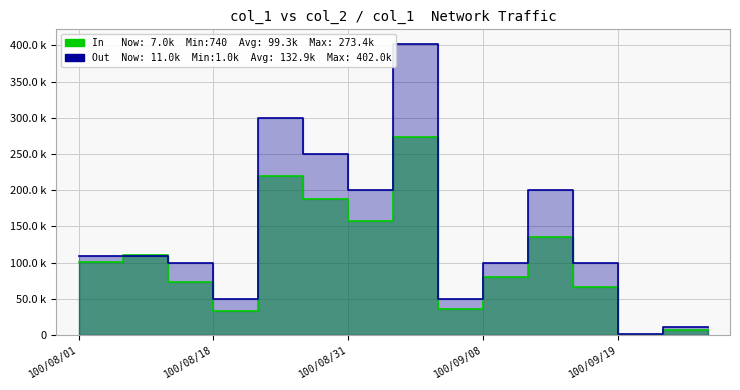

True or false: Out has a value of 162225 at 100/09/14.

False